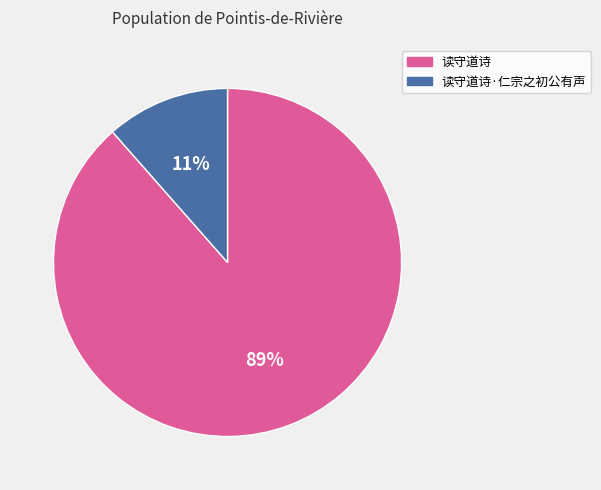

Which slice is the largest?

读守道诗